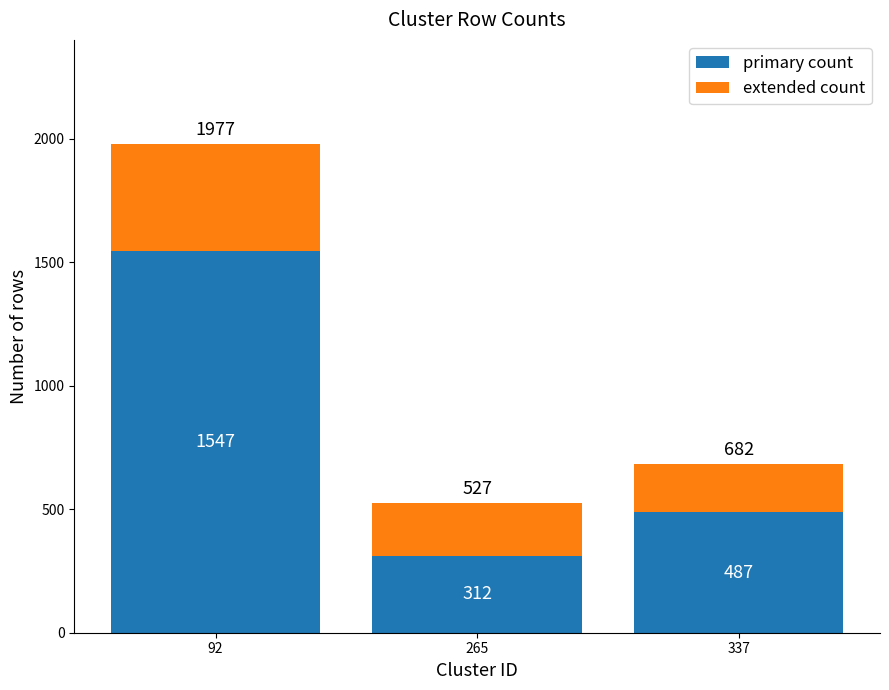

What is the lowest value of the primary count series?

312